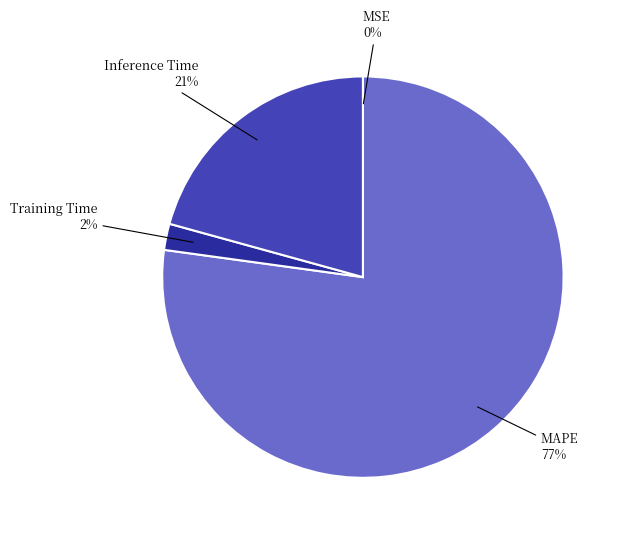

To the nearest percent, what is the average slice percentage?

25%